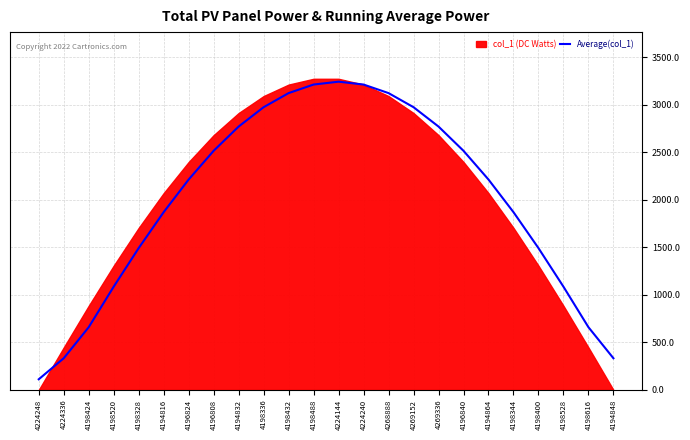

True or false: the data shows 332.8 at 4224336.

True